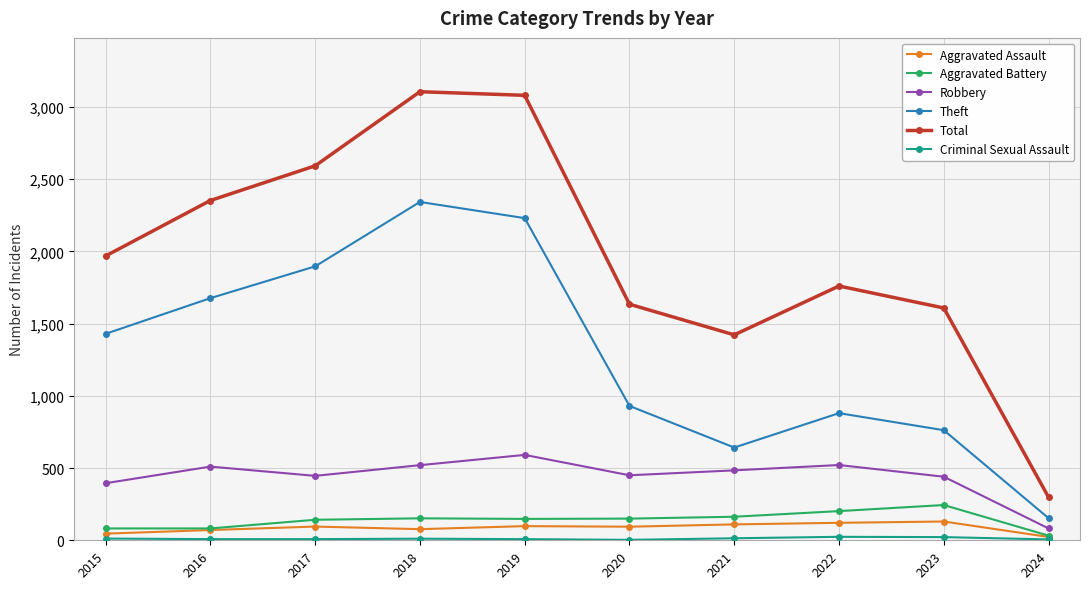

What is the difference between the Theft values at 2019 and 2018?

112